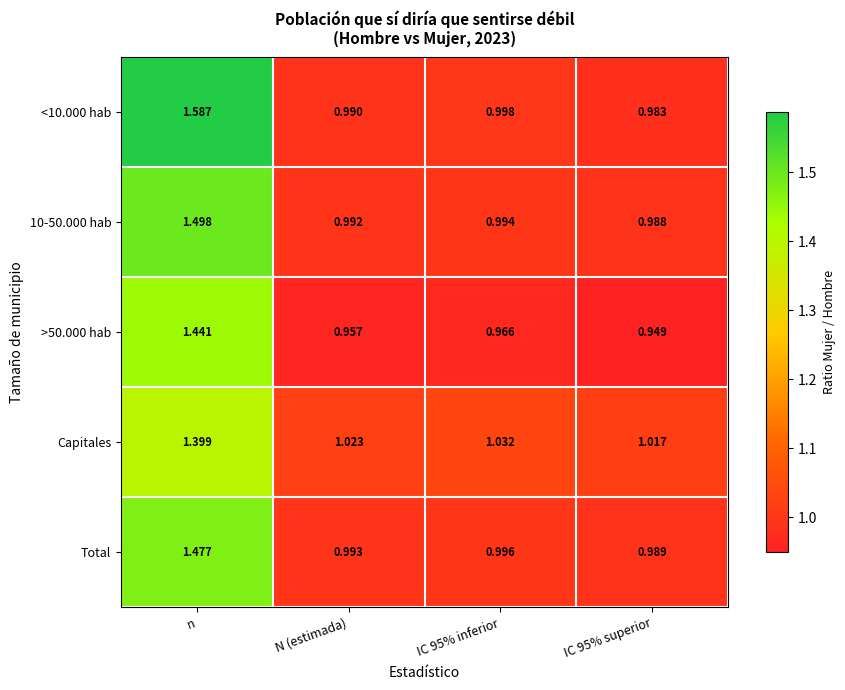

At which category is the sum across all series the highest?

n